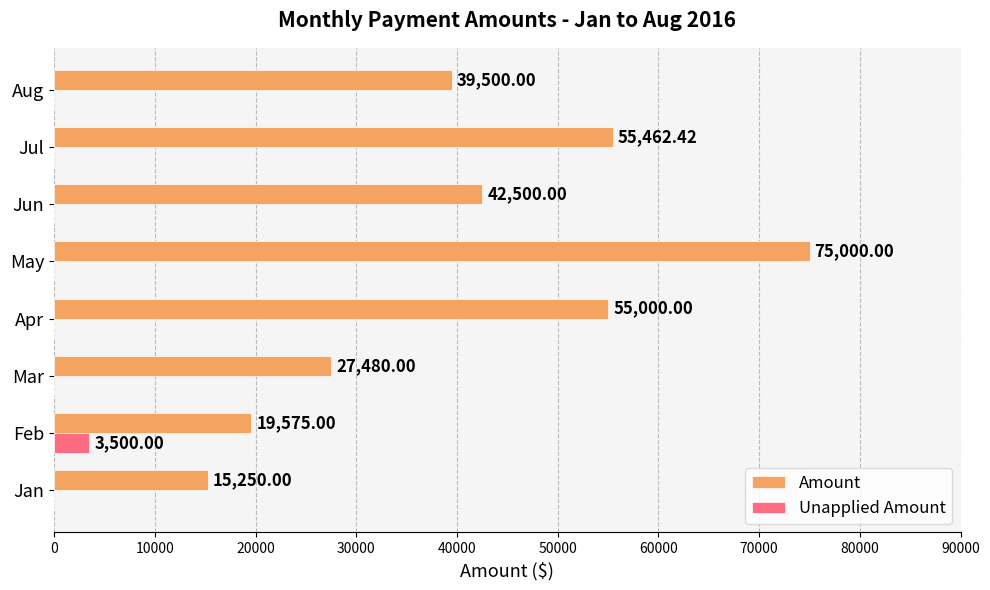

Which series has the largest total across all categories?

Amount